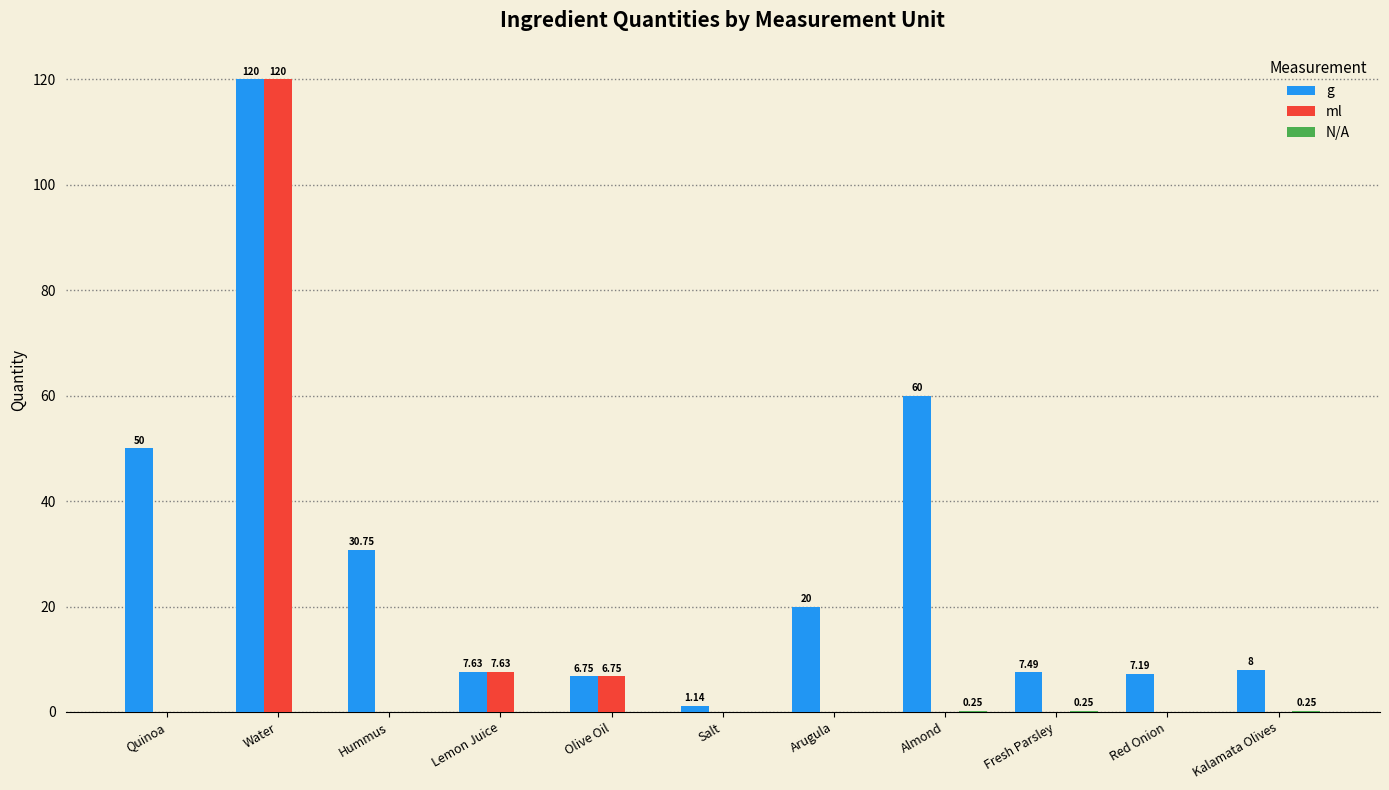

Which series has the largest total across all categories?

g